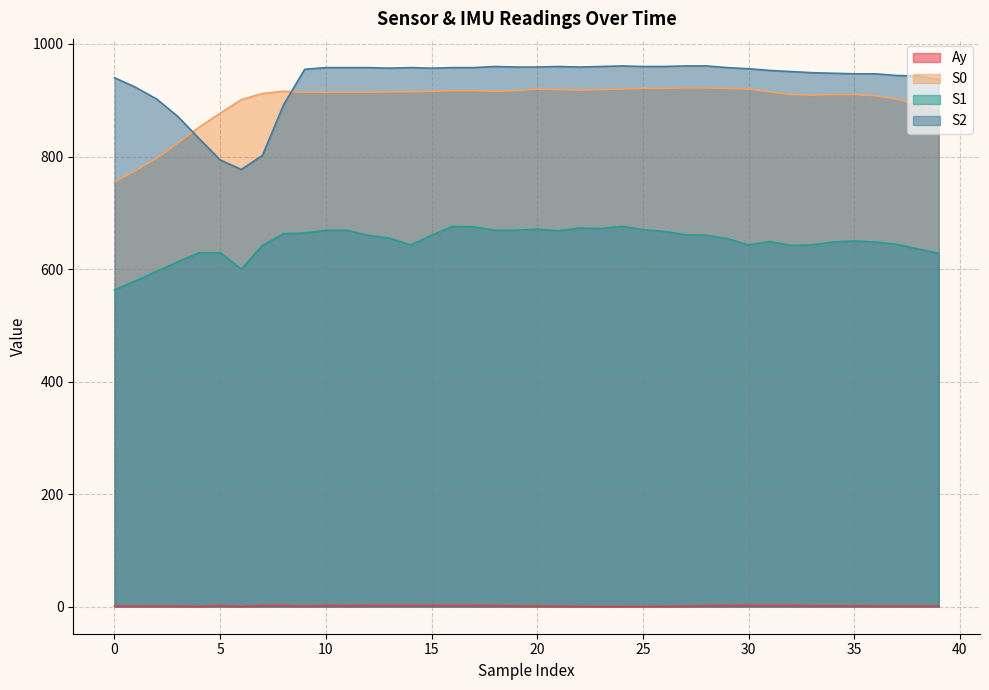

What is the smallest value displayed?

0.1